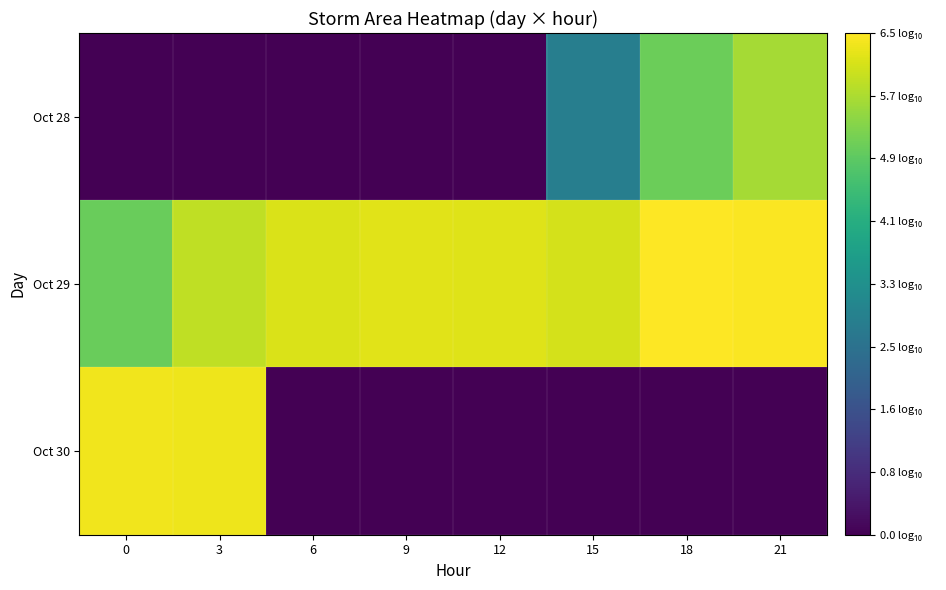

Which category has the highest value across all series?

18